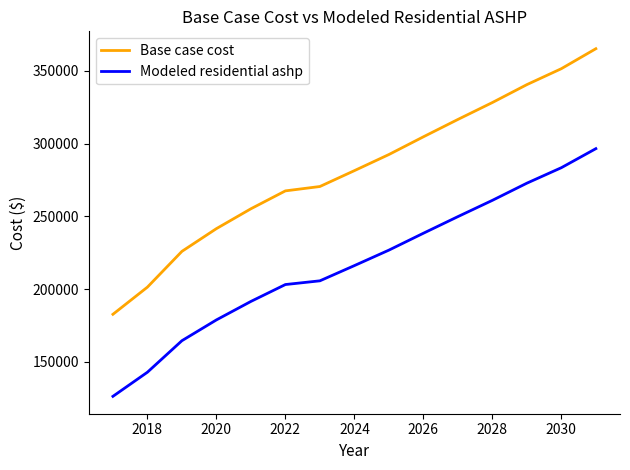

Which series has the largest total across all categories?

Base case cost